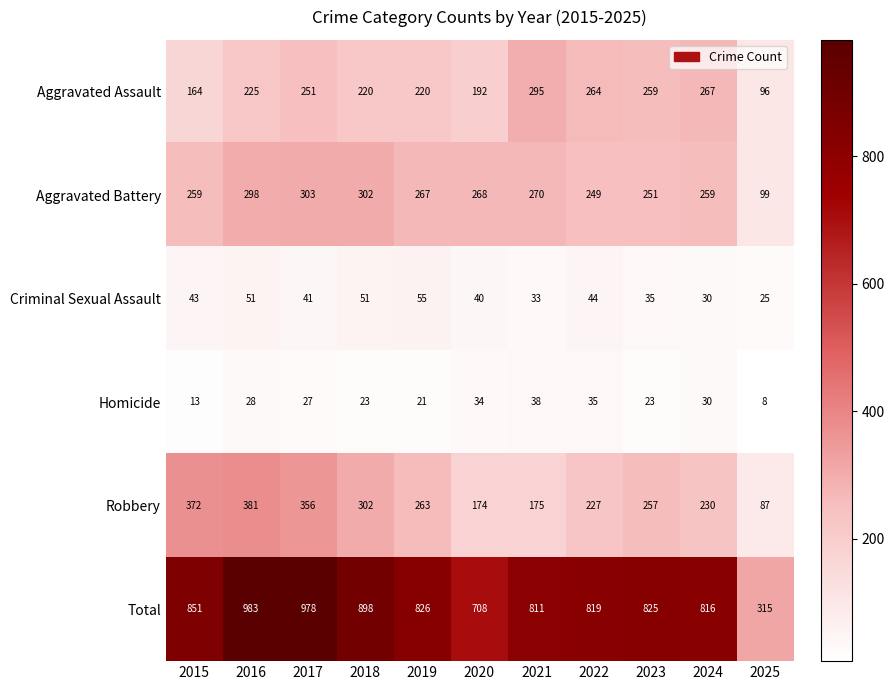

At which category is the sum across all series the highest?

2016